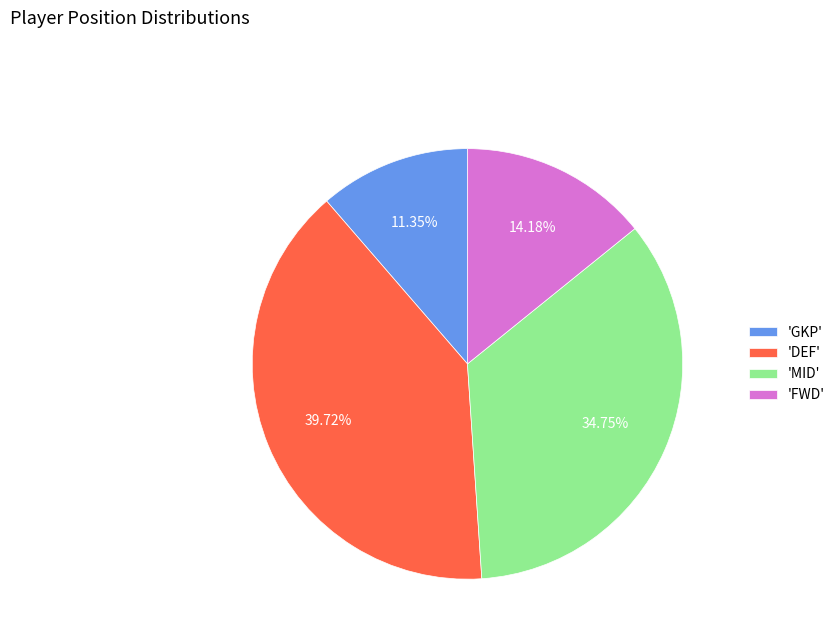

How many slices are in this pie chart?

4